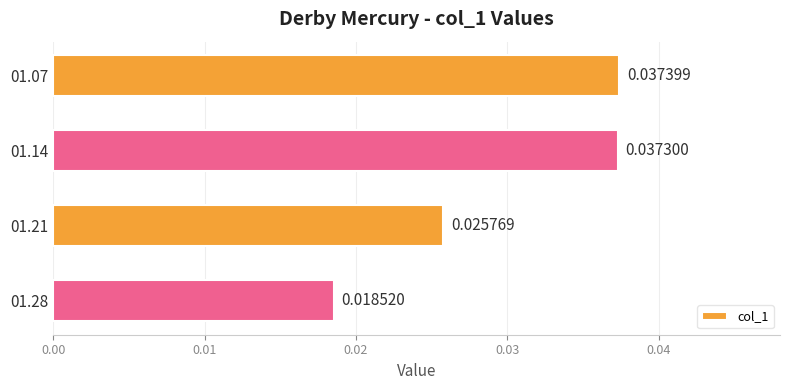

List the labels in order of value, smallest first.

01.28, 01.21, 01.14, 01.07